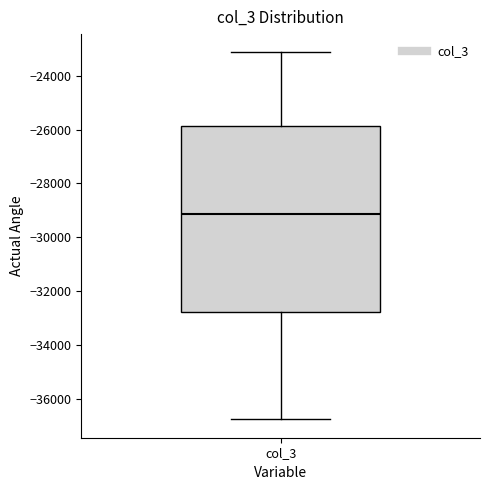

Where is the lower edge of the box for col_3 on the y-axis? The values are not printed on the chart, so give them approximately, as read against the axis.

-32800